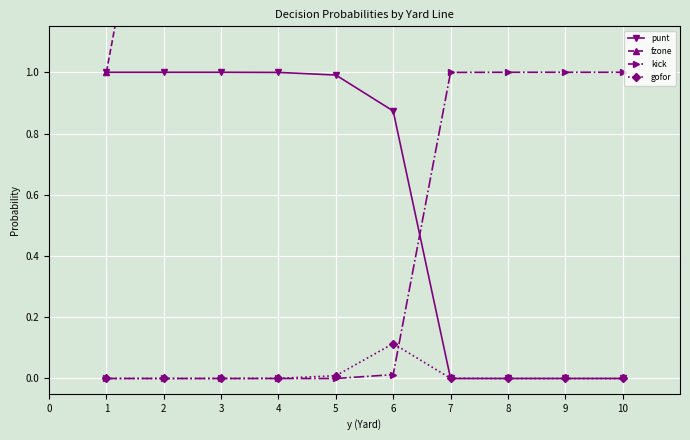

Rank the series by their maximum value, from highest to lowest.

fzone, punt, kick, gofor